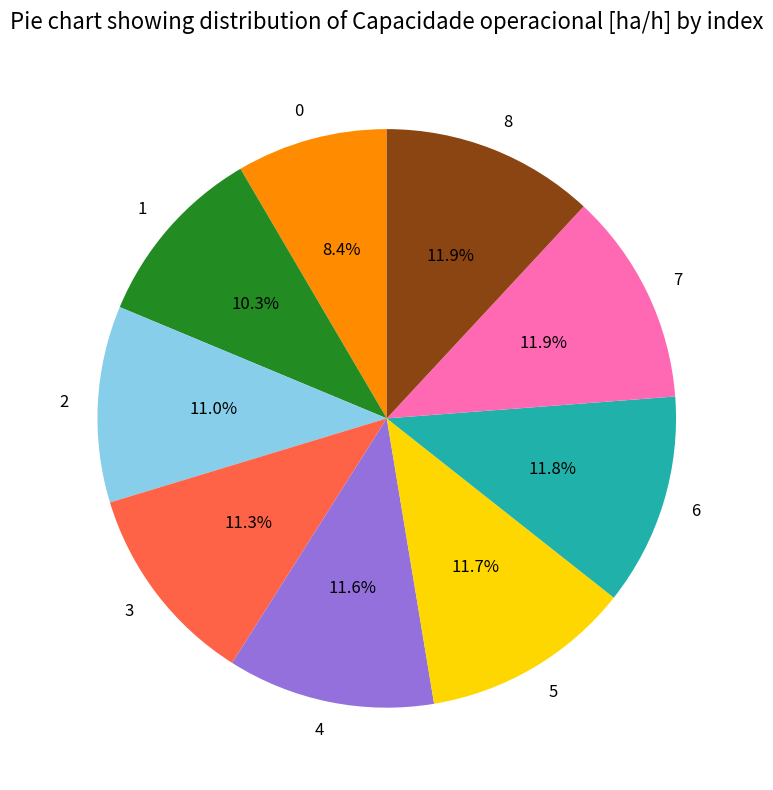

True or false: 0 accounts for 1% of the total.

False